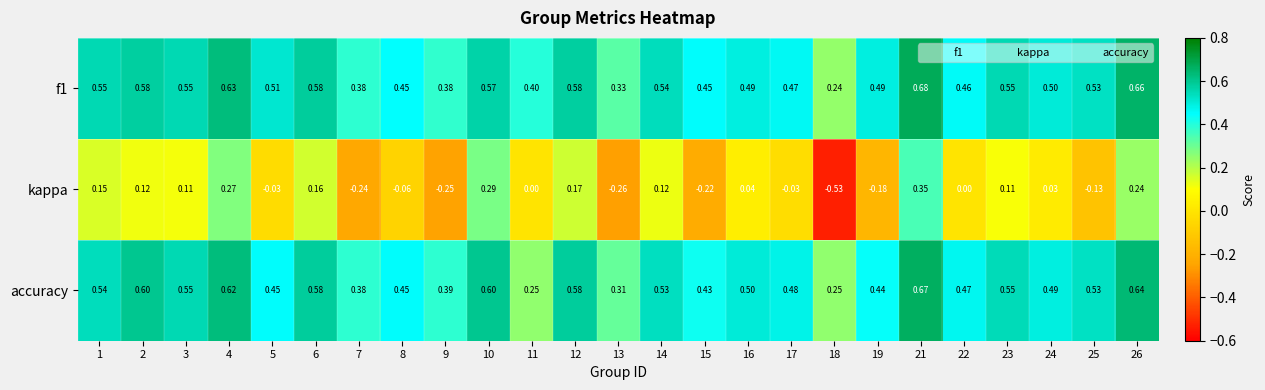

Which series has the widest spread of values?

kappa